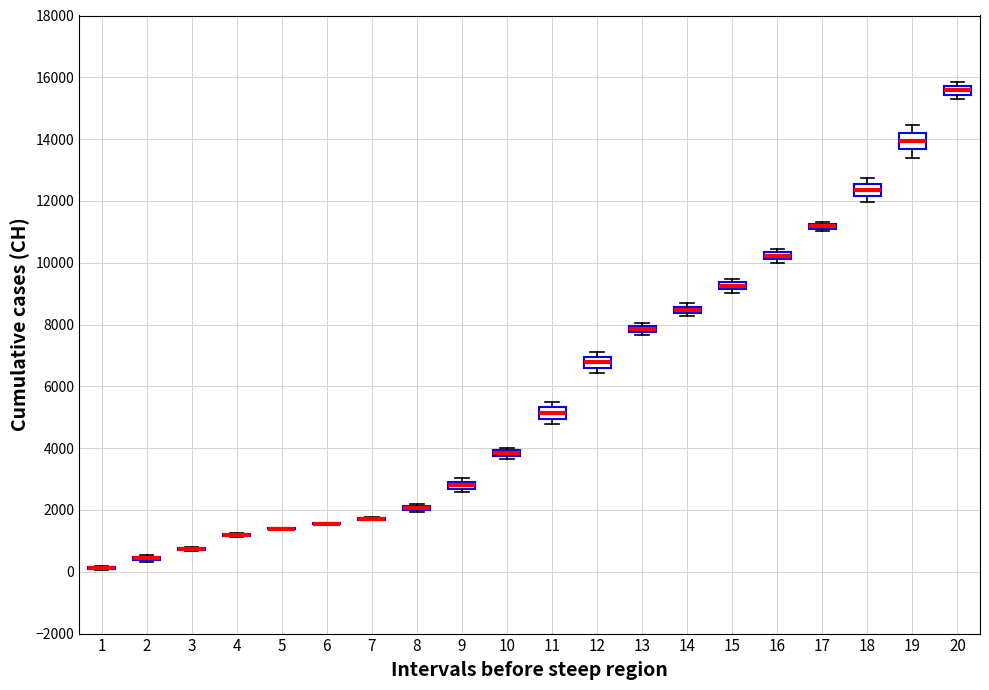

Where does the lower whisker of the box at x = 19 end on the y-axis? The values are not printed on the chart, so give them approximately, as read against the axis.

13400